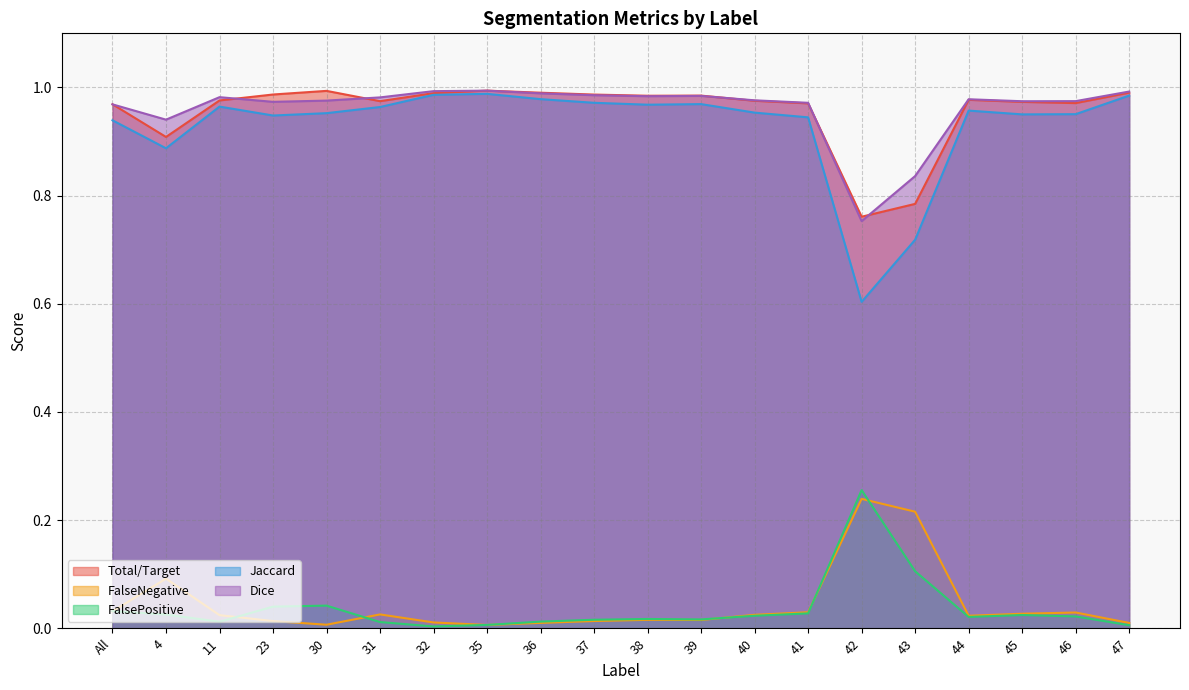

How many lines are shown in the chart?

5